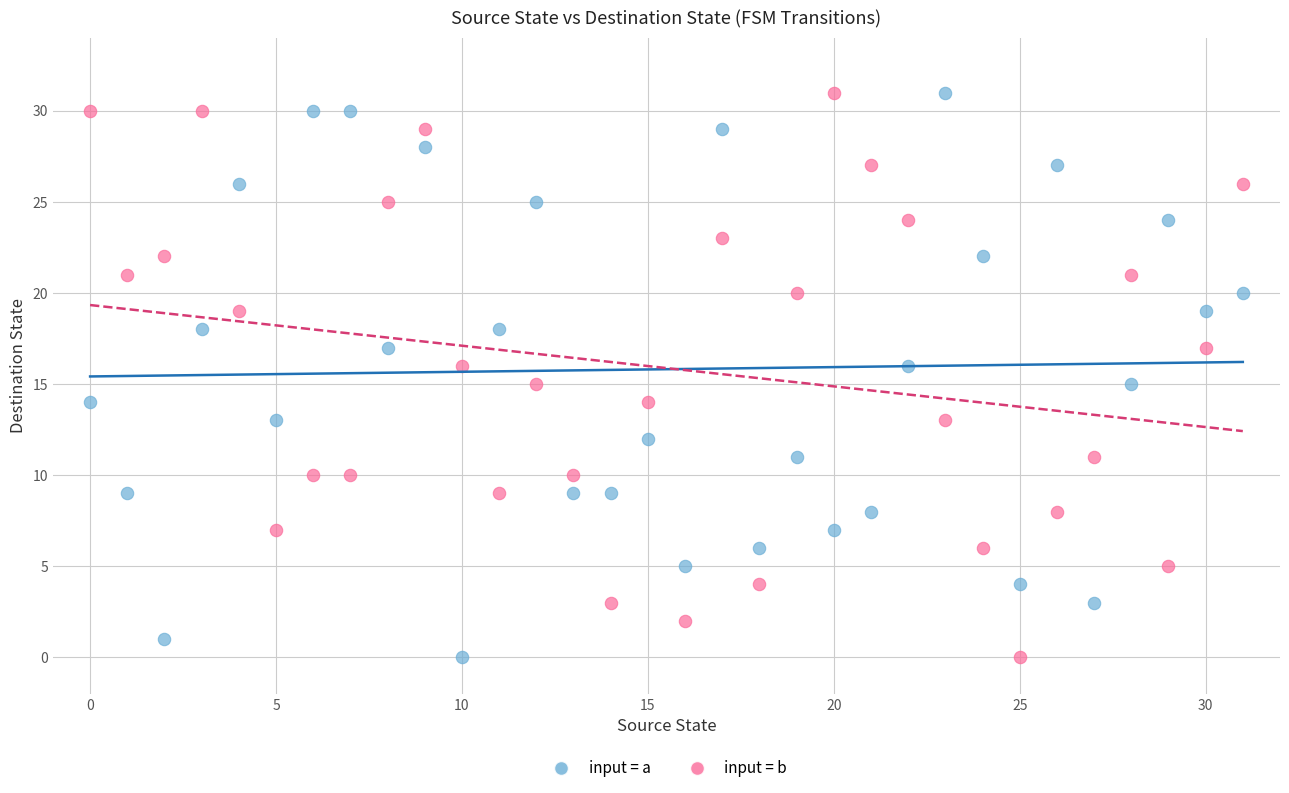

Across all data points, what is the range of Y values (max minus min)?

31